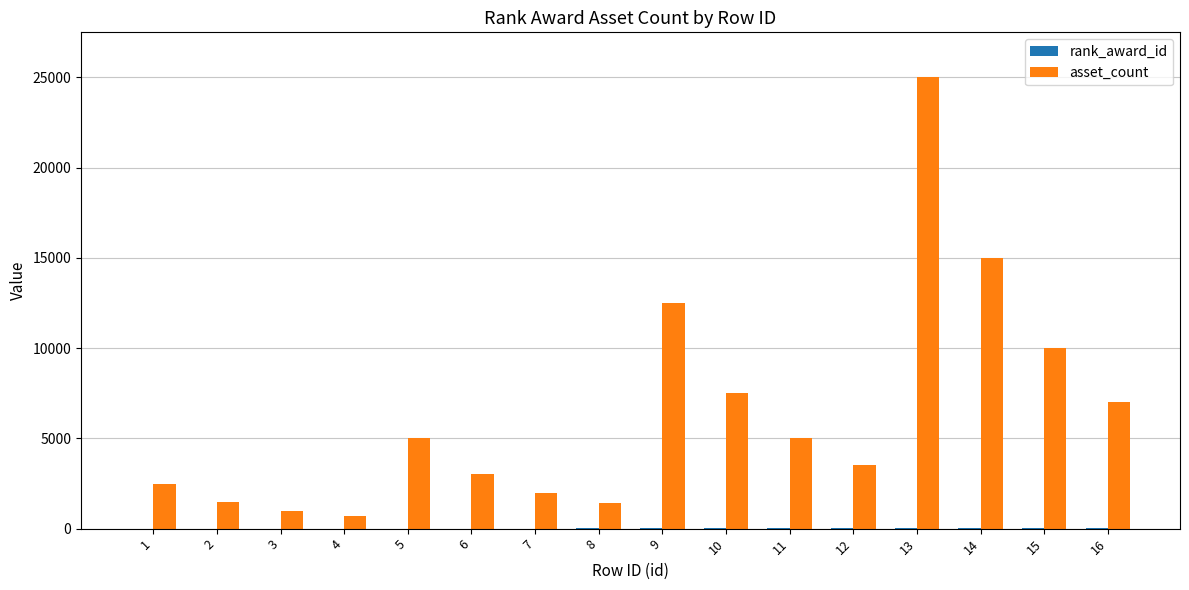

What is the highest value of the asset_count series?

25000